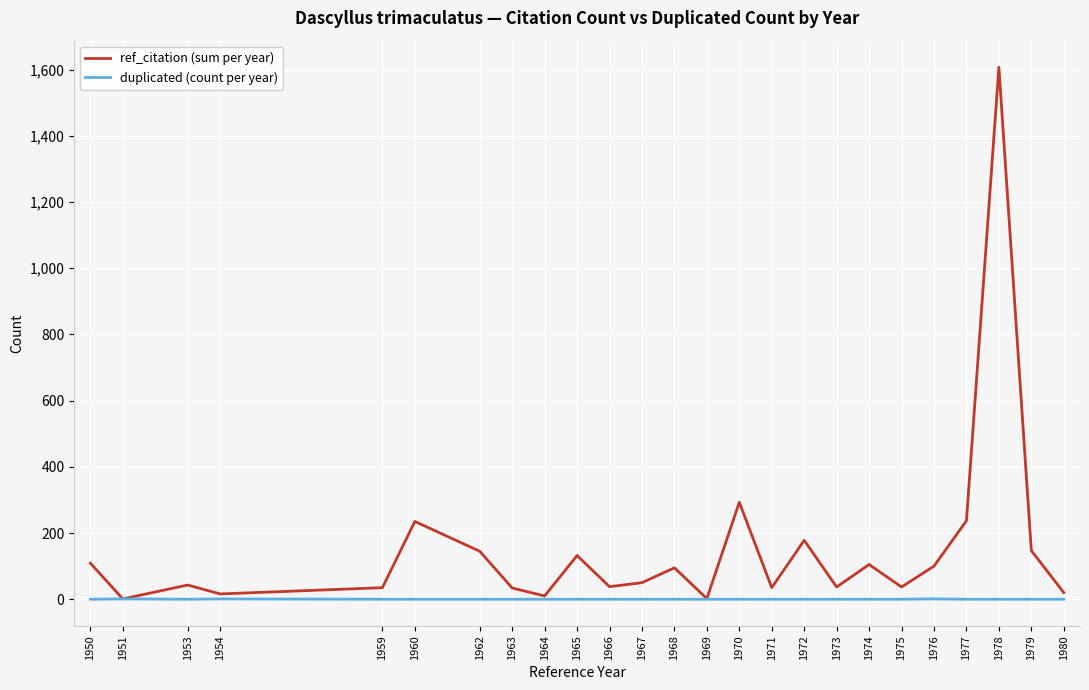

How many interior local peaks does the ref_citation (sum per year) series have?

8